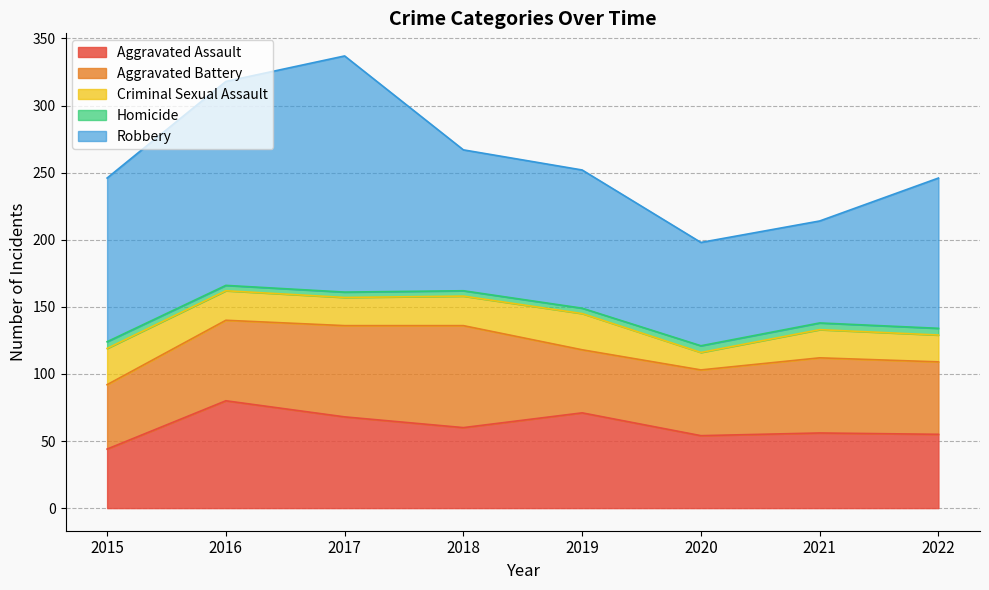

What is the spread (max minus min) of values at 2020?

72